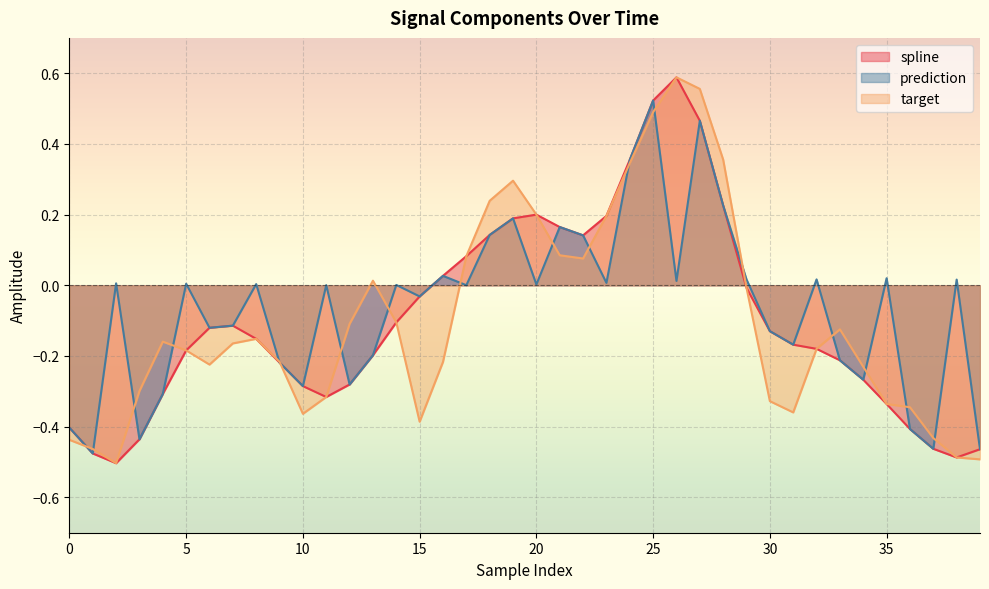

Which series has the largest range (max minus min)?

spline